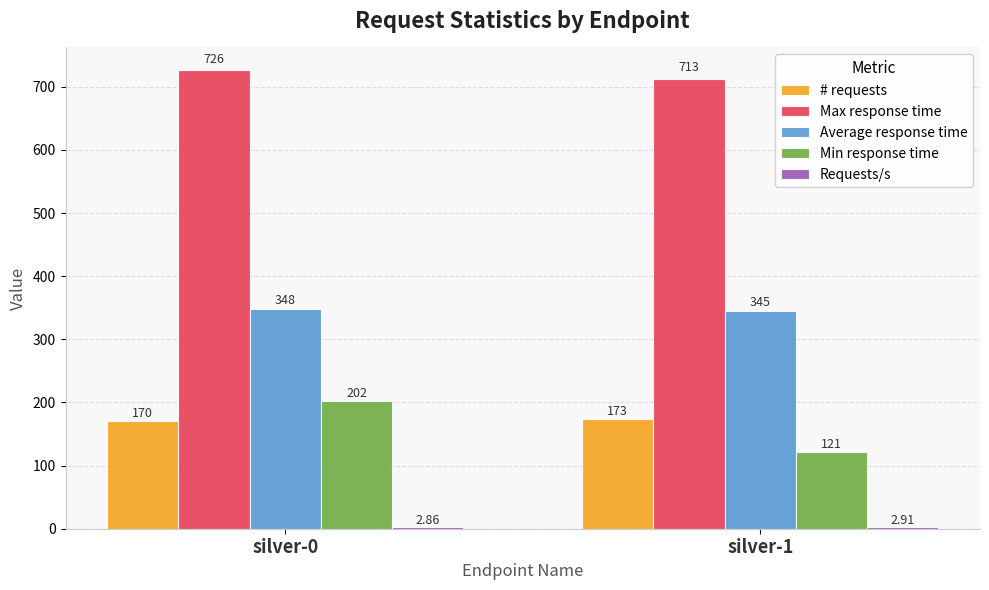

Which series has the largest total across all categories?

Max response time